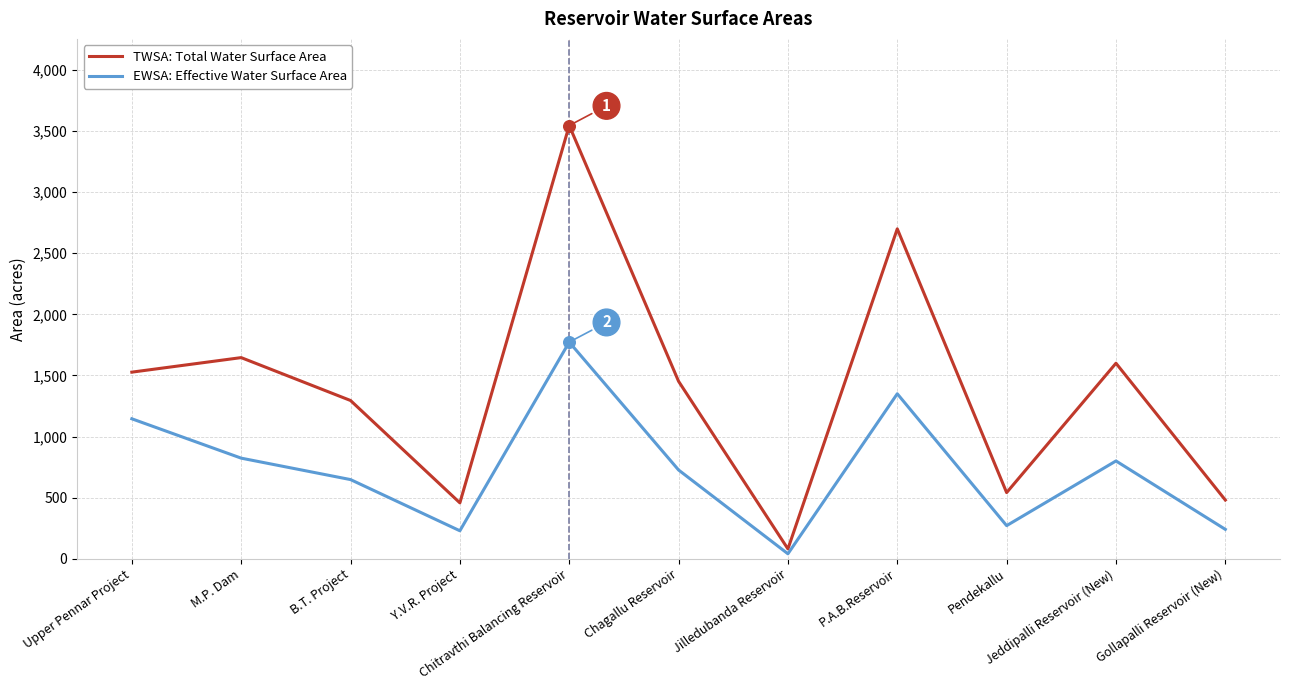

What is the maximum value shown in the chart?

3546.0